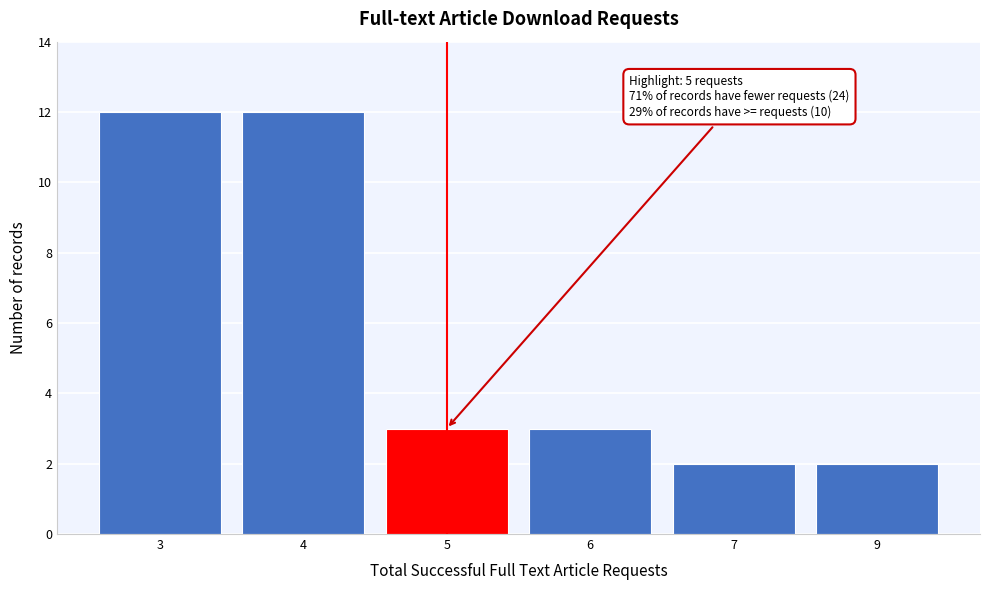

Reading left to right, extract all data points from this chart.

3=12	4=12	5=3	6=3	7=2	9=2